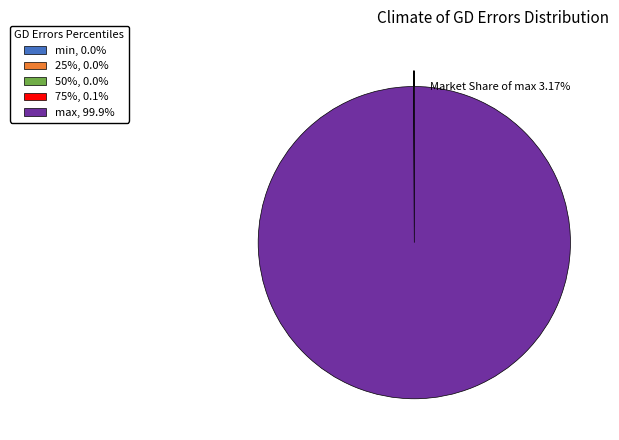

Does any single category account for the majority?

Yes